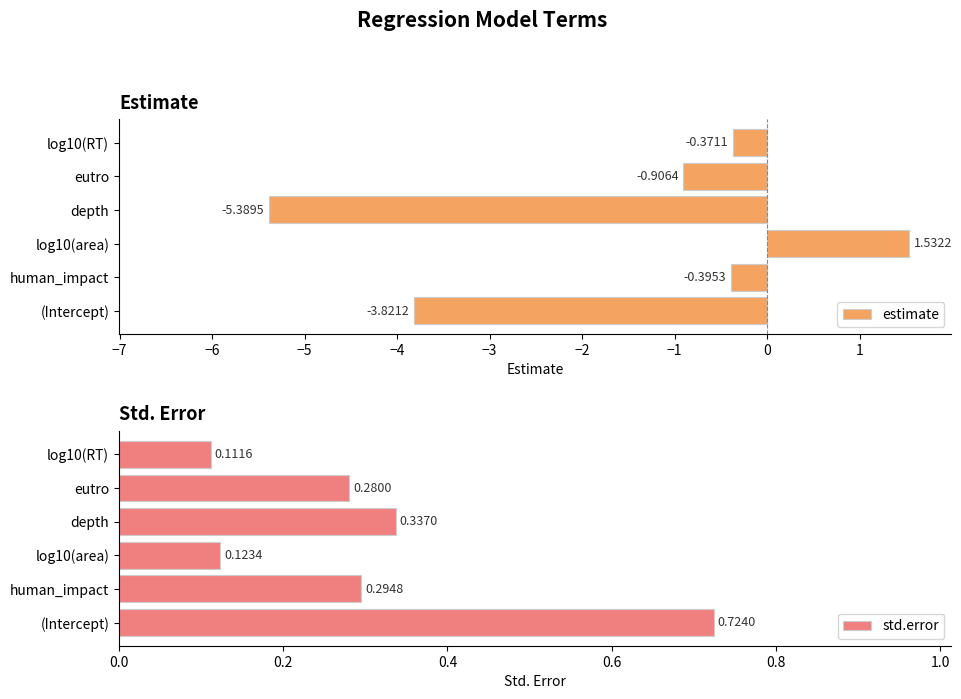

List the labels in order of estimate value, smallest first.

depth, (Intercept), eutro, human_impact, log10(RT), log10(area)